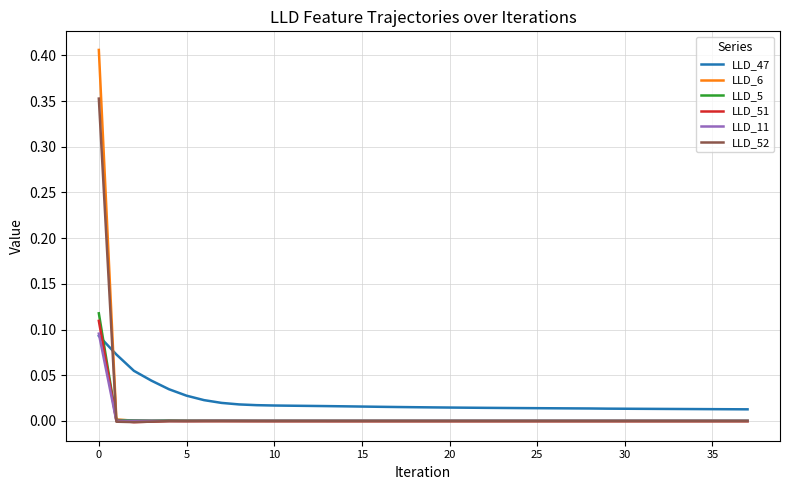

True or false: LLD_52 has more than 1 interior local peaks.

True